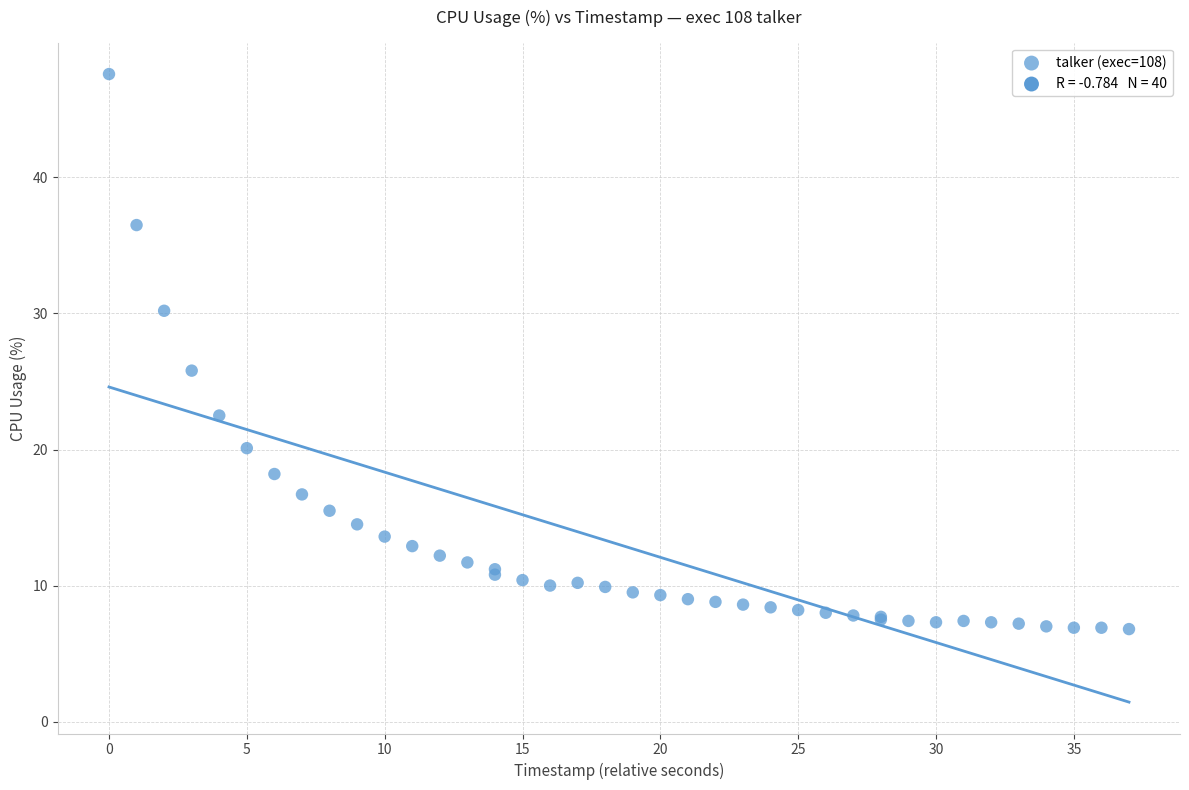

What Y value in the scatter plot is closest to 27?

25.8